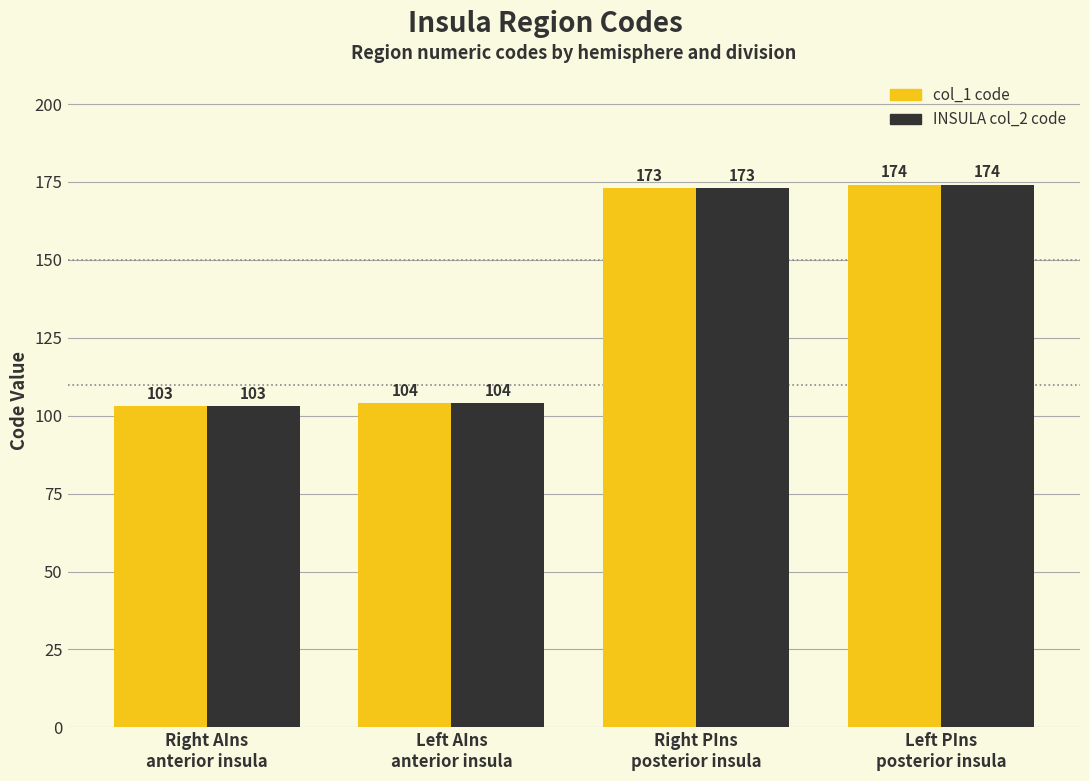

What is the label of the 2nd bar from the right?

Right PIns
posterior insula